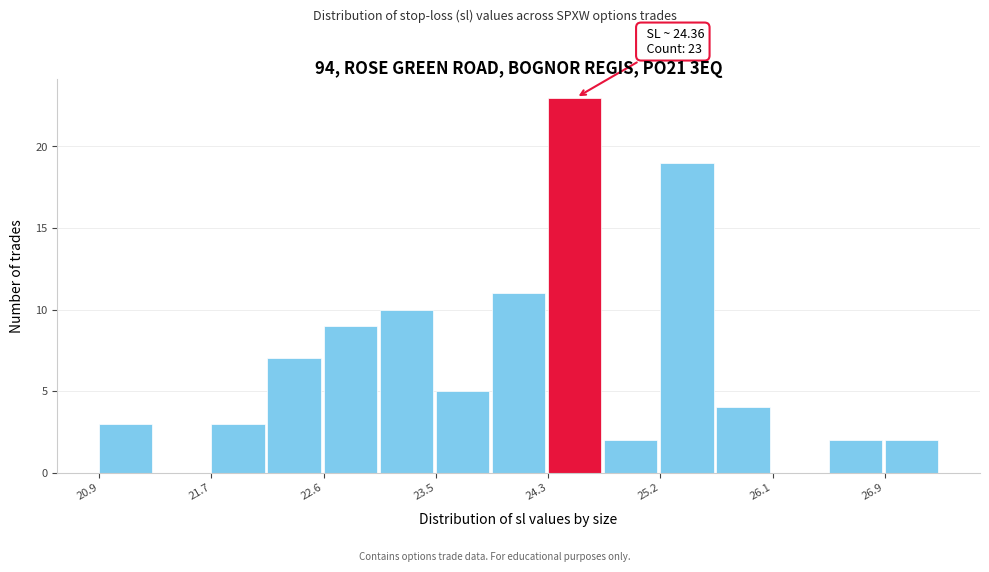

Over which range of the x-axis is the bar tallest?

24.3 to 24.8